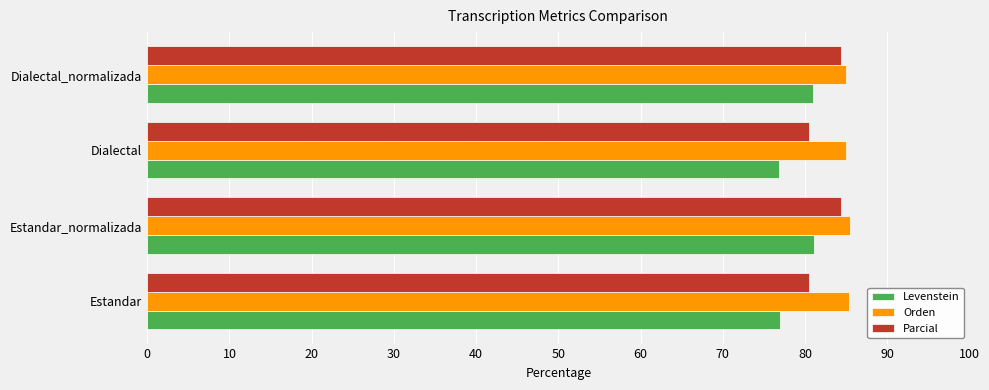

Is it true that Orden equals 111.1 at Dialectal?

False